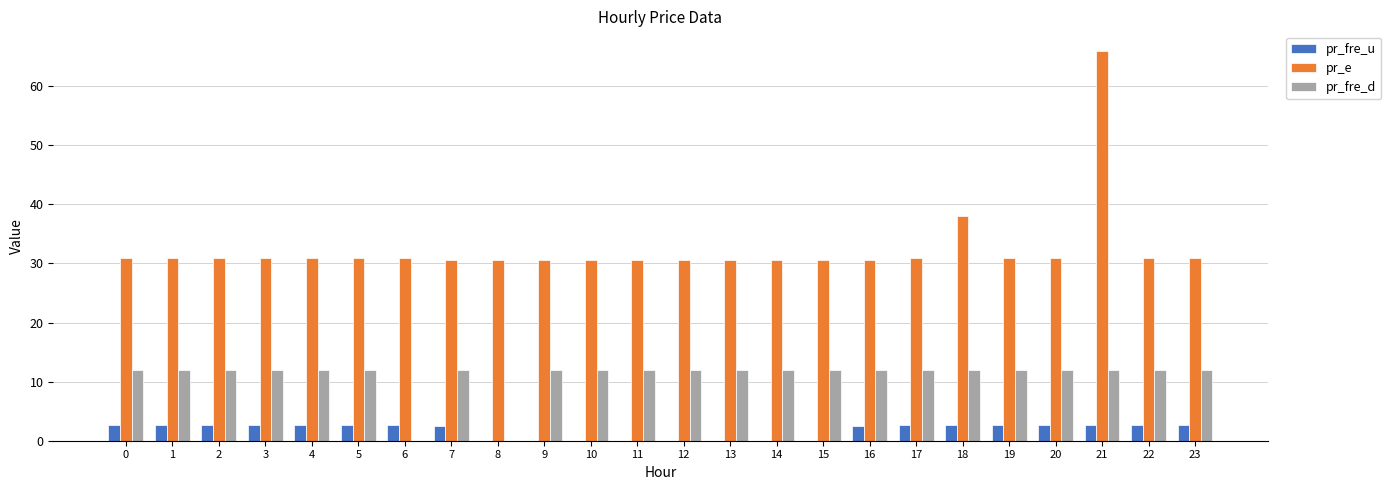

What is the highest value of the pr_fre_u series?

2.7